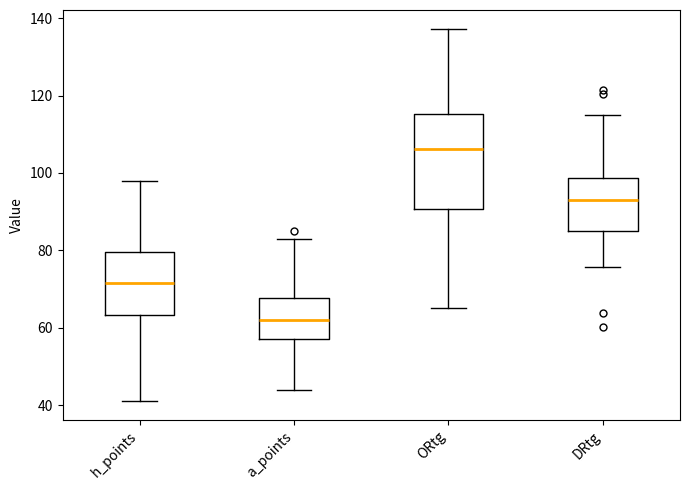

Which box is the tallest, from its lower edge to its upper edge?

ORtg